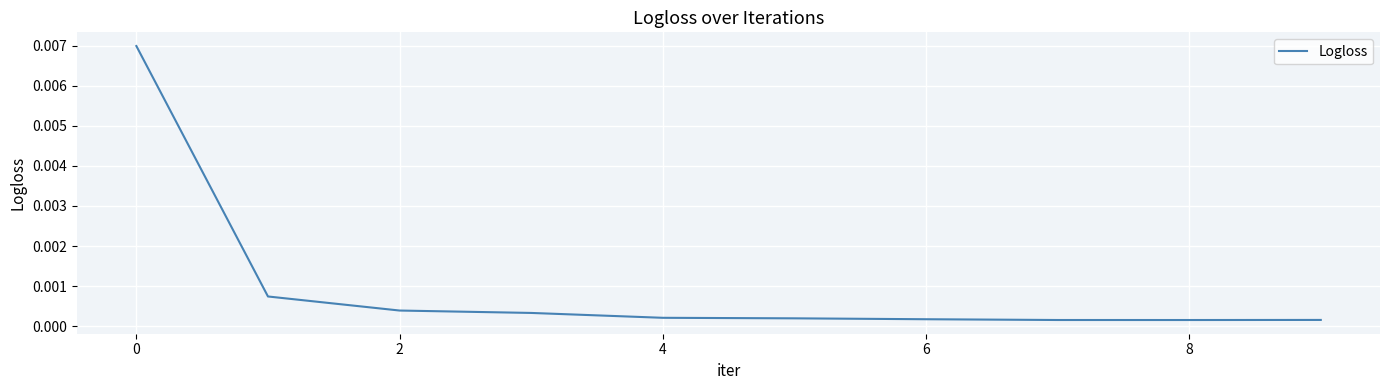

How many lines are shown in the chart?

1